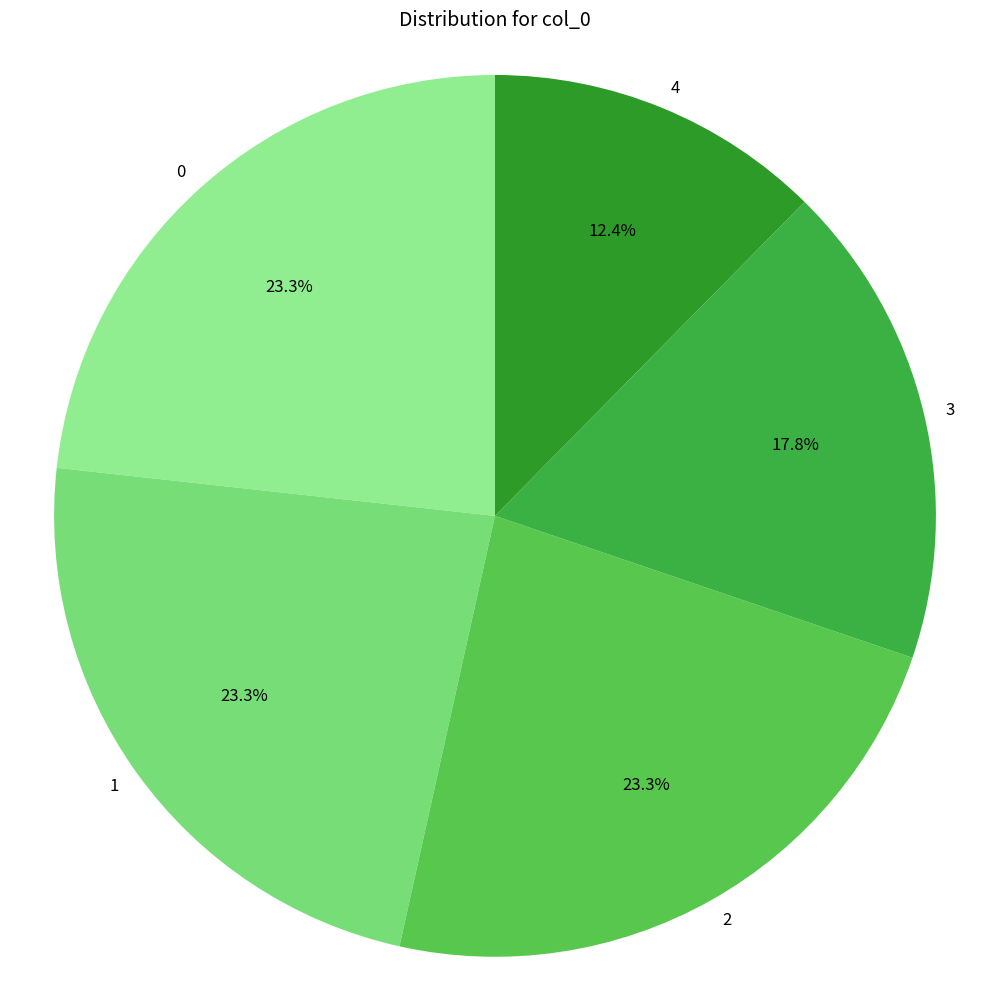

To the nearest percent, what is the combined percentage of 3 and 4?

30%